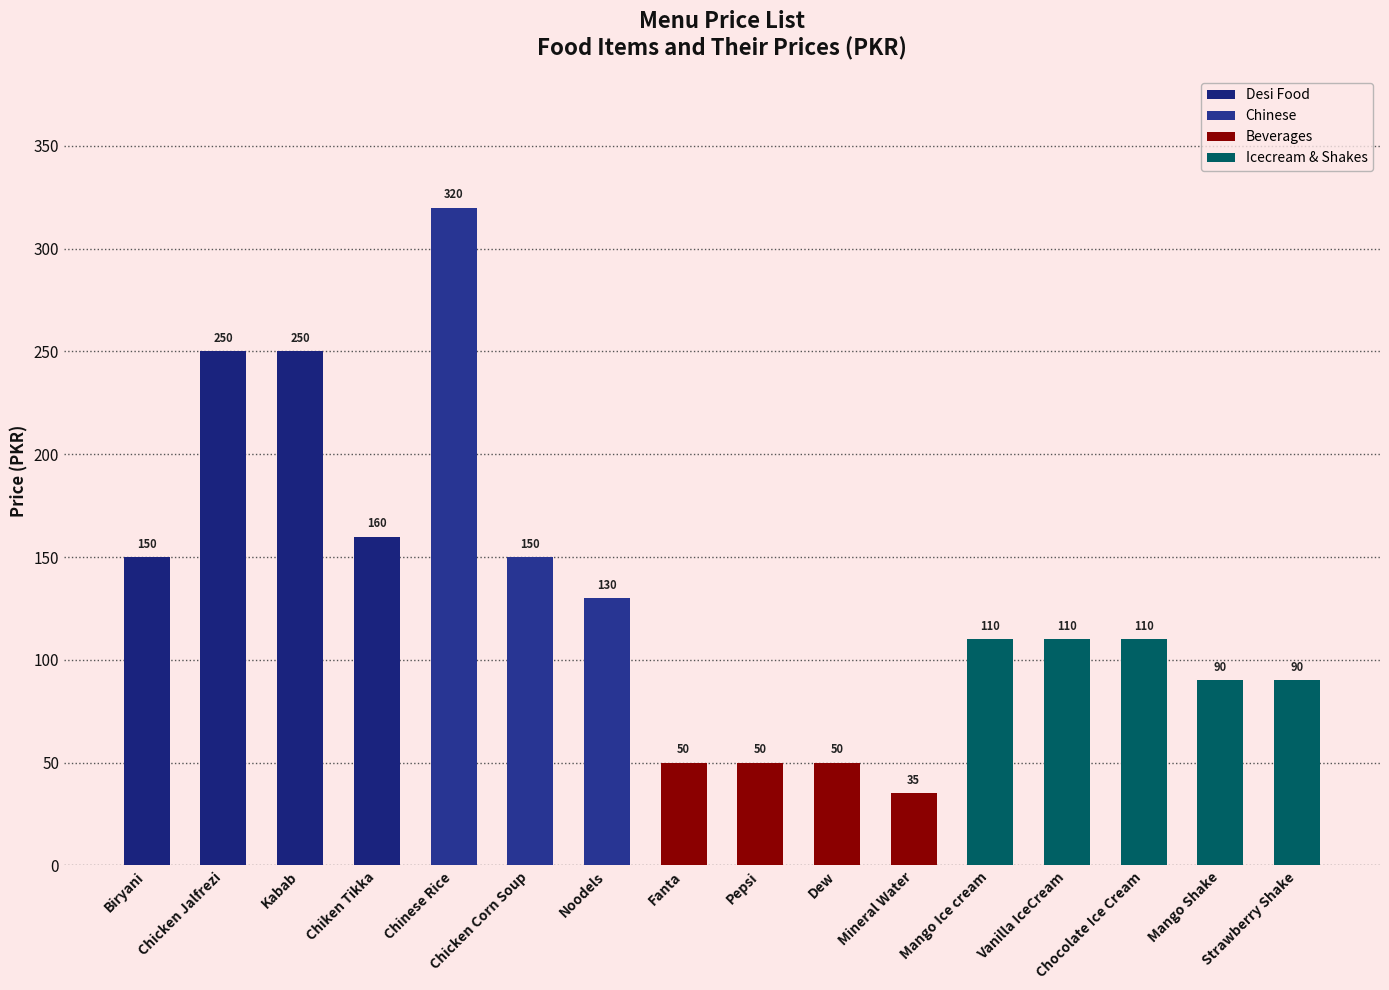

Reading right to left, what are all the values shown in this chart?

Strawberry Shake=90	Mango Shake=90	Chocolate Ice Cream=110	Vanilla IceCream=110	Mango Ice cream=110	Mineral Water=35	Dew=50	Pepsi=50	Fanta=50	Noodels=130	Chicken Corn Soup=150	Chinese Rice=320	Chiken Tikka=160	Kabab=250	Chicken Jalfrezi=250	Biryani=150